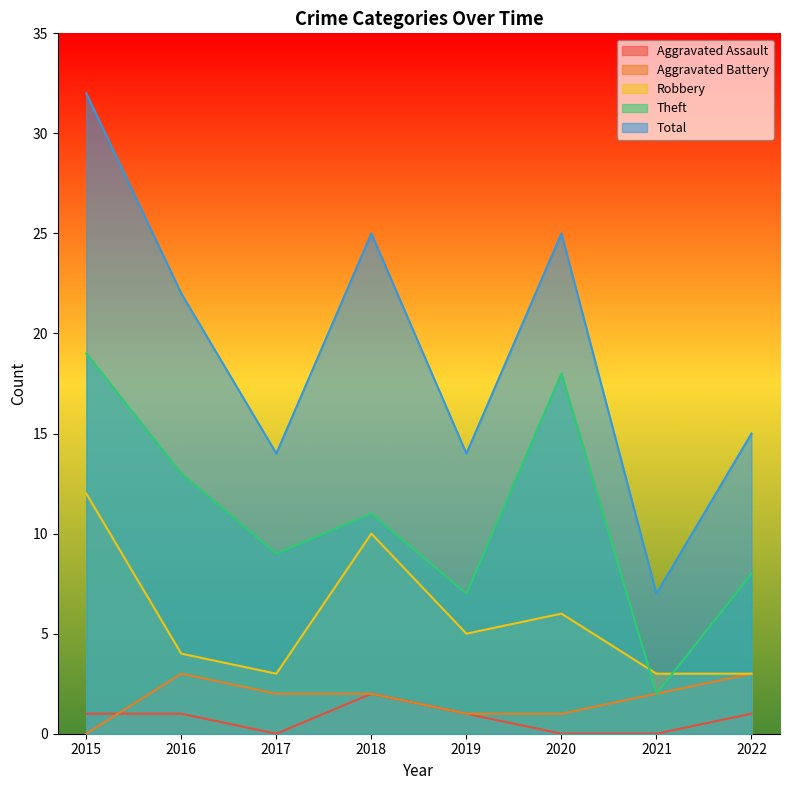

True or false: Aggravated Assault and Theft cross at least once.

False